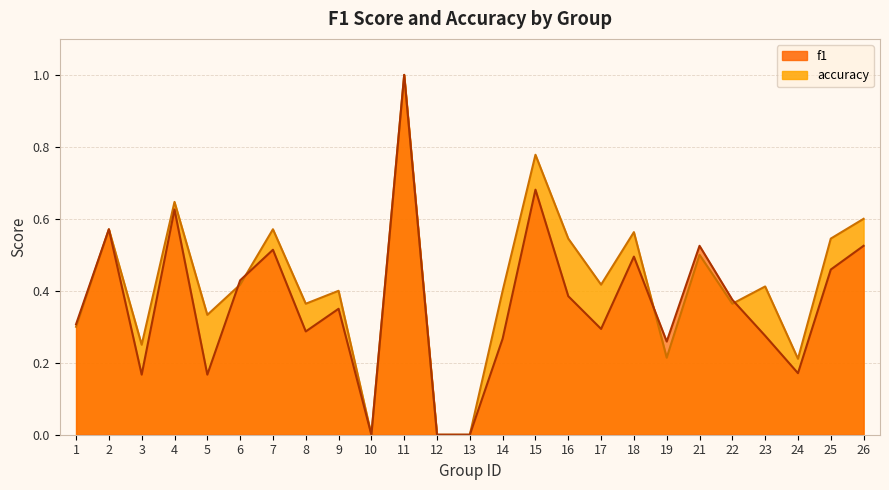

Reading left to right, extract all data points from this chart.

f1: 1=0.3	2=0.6	3=0.2	4=0.6	5=0.2	6=0.4	7=0.5	8=0.3	9=0.3	10=0.0	11=1.0	12=0.0	13=0.0	14=0.3	15=0.7	16=0.4	17=0.3	18=0.5	19=0.3	21=0.5	22=0.4	23=0.3	24=0.2	25=0.5	26=0.5
accuracy: 1=0.3	2=0.6	3=0.2	4=0.6	5=0.3	6=0.4	7=0.6	8=0.4	9=0.4	10=0.0	11=1.0	12=0.0	13=0.0	14=0.4	15=0.8	16=0.5	17=0.4	18=0.6	19=0.2	21=0.5	22=0.4	23=0.4	24=0.2	25=0.5	26=0.6